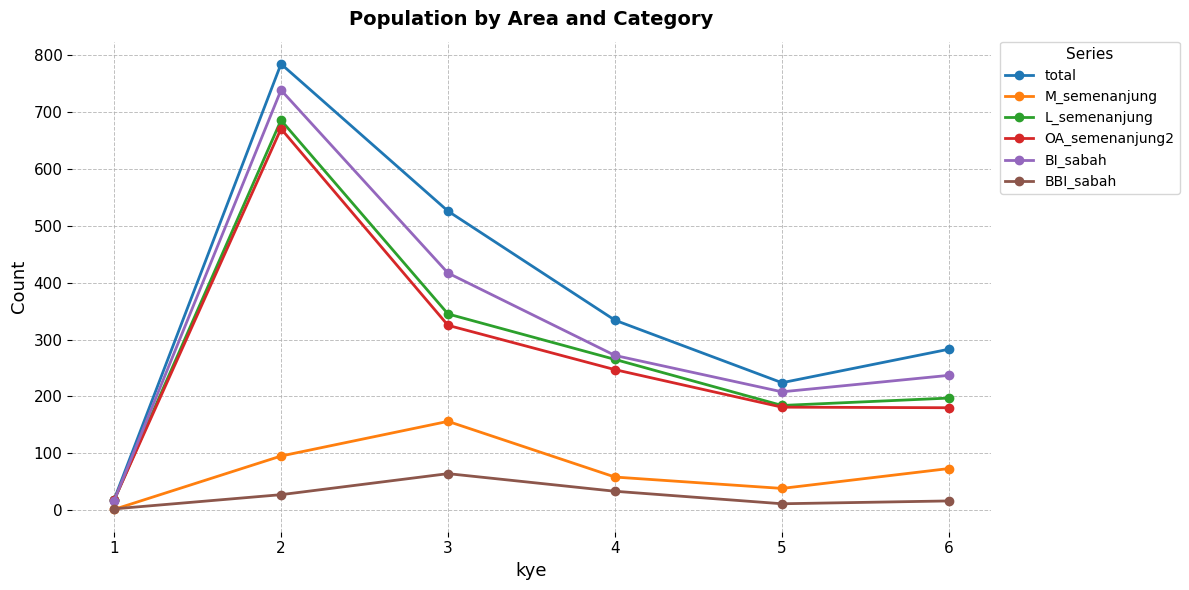

How many values in the BBI_sabah series are below 27?

3